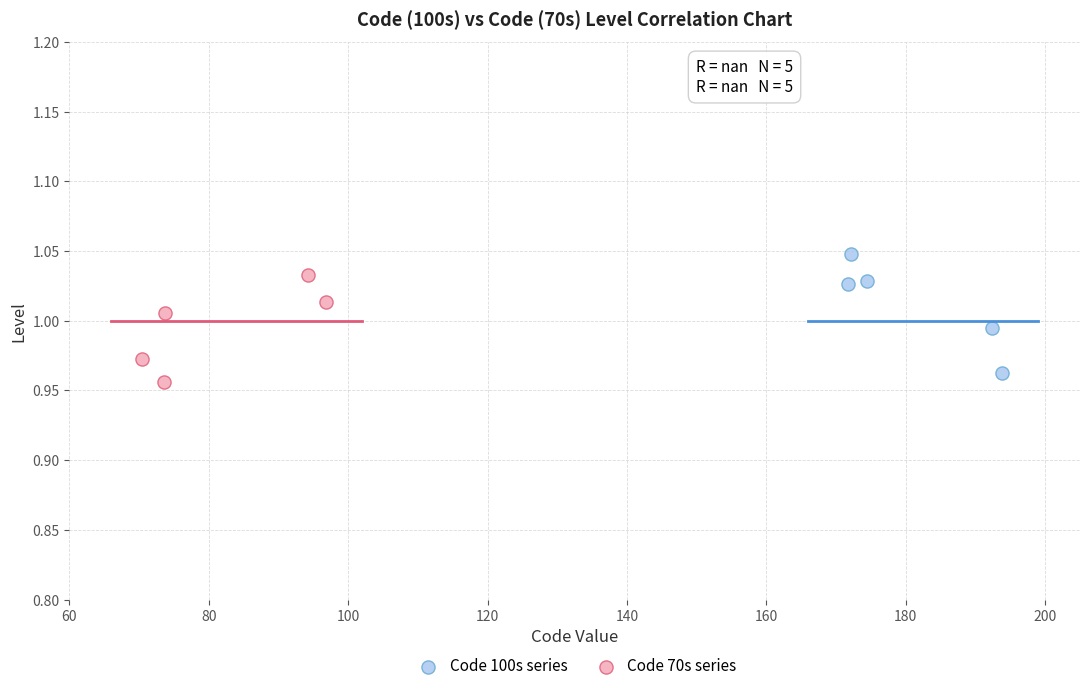

Which series contains the lowest Y value?

Code 70s series